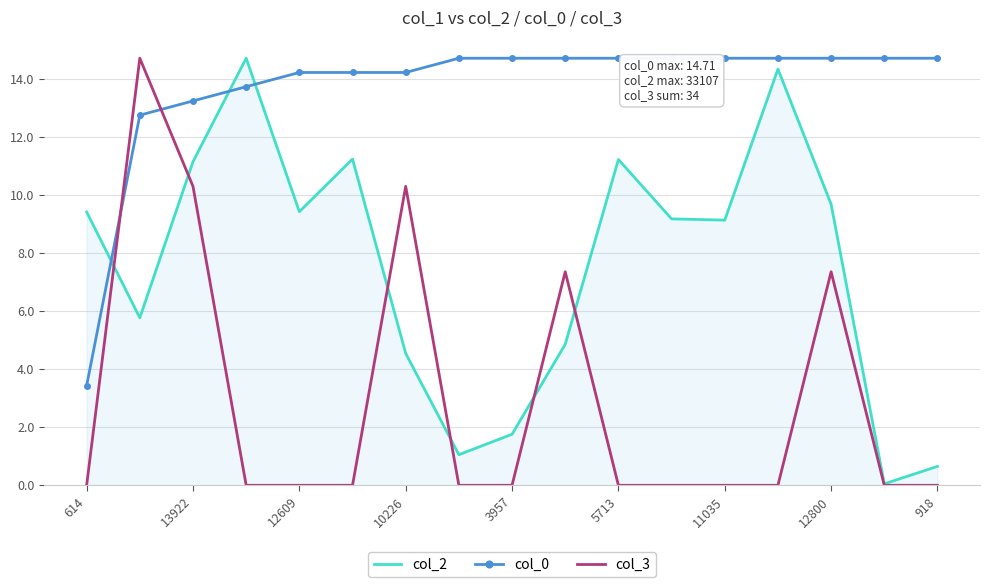

In col_2, how many points are lower than both neighbors (excluding endpoints)?

5